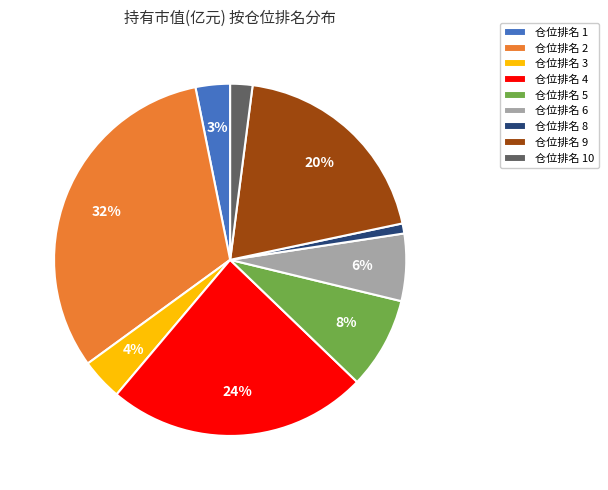

Is the sum of 仓位排名 9 and 仓位排名 6 greater than half?

No